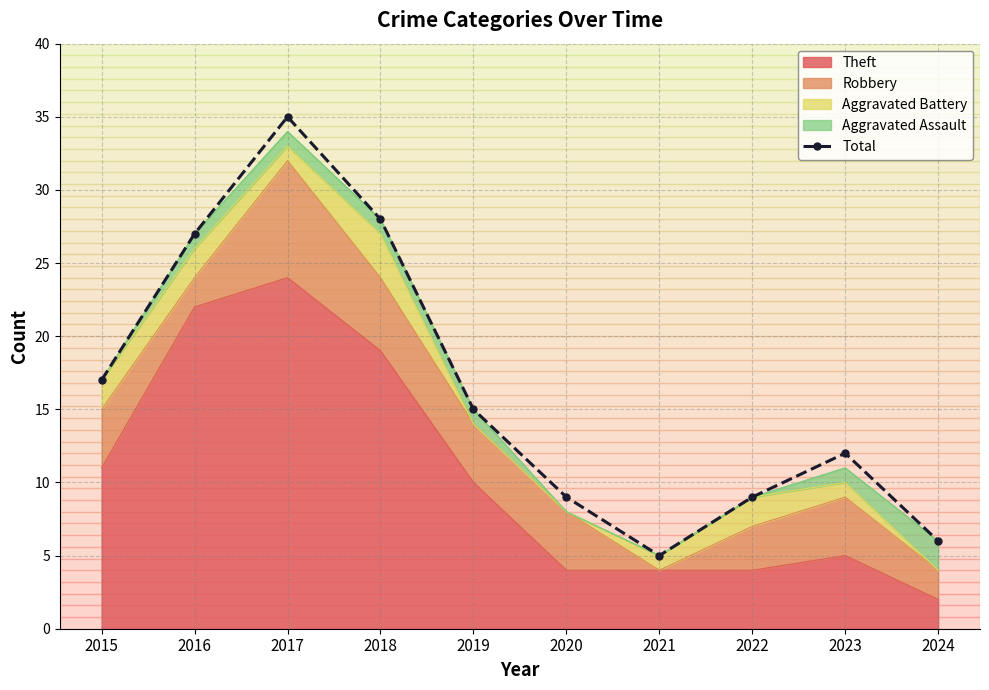

How many points are higher than both their immediate neighbors (excluding endpoints)?

2